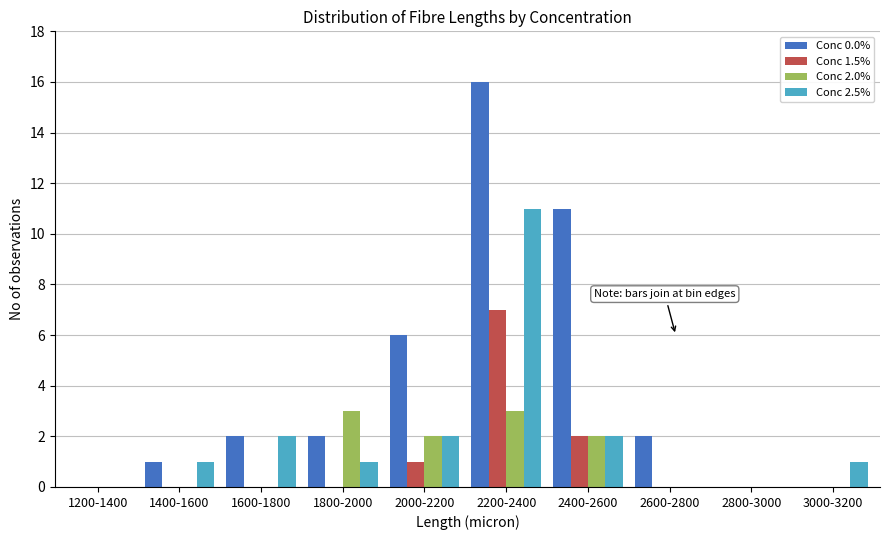

Which series changed the most between 2600-2800 and 2800-3000?

Conc 0.0%